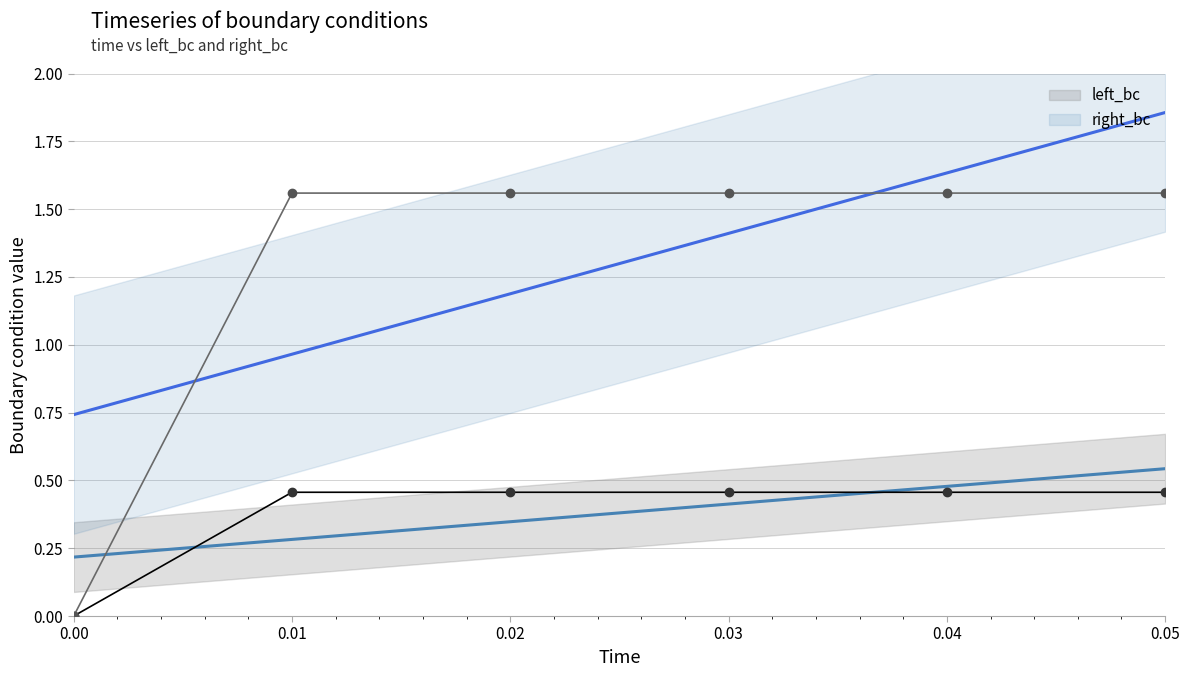

What is the value of the right_bc point at the 3rd from the left?

1.6